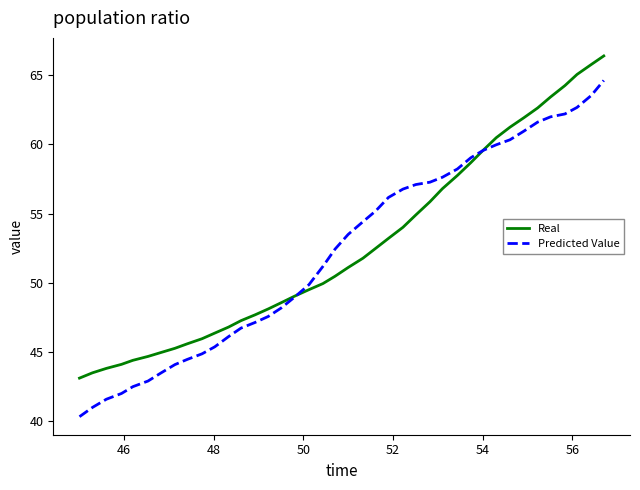

What is the lowest value of the Predicted Value series?

40.3